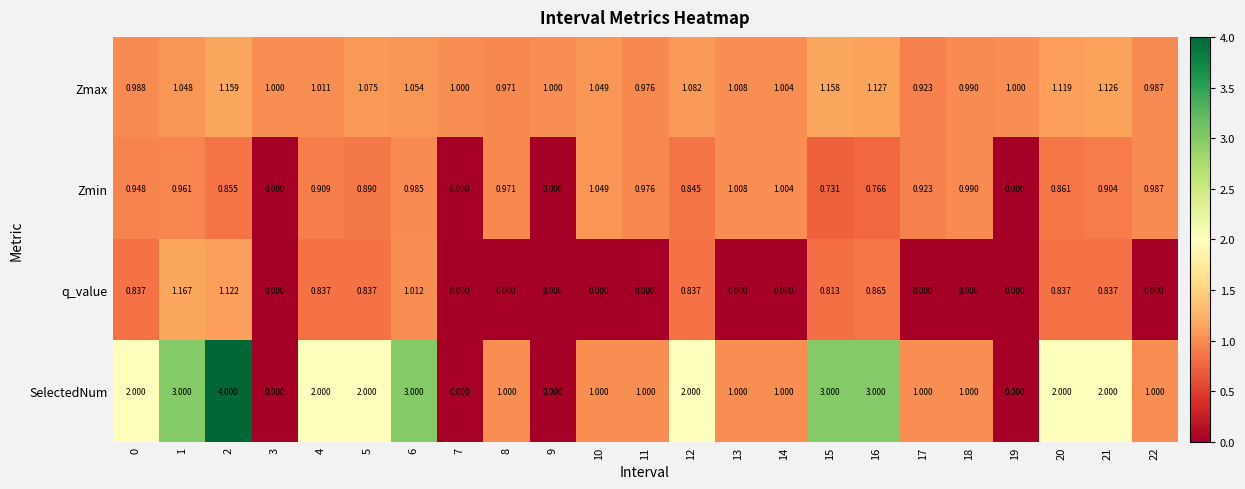

Is the value of q_value at 10 greater than the value of Zmax at 15?

No